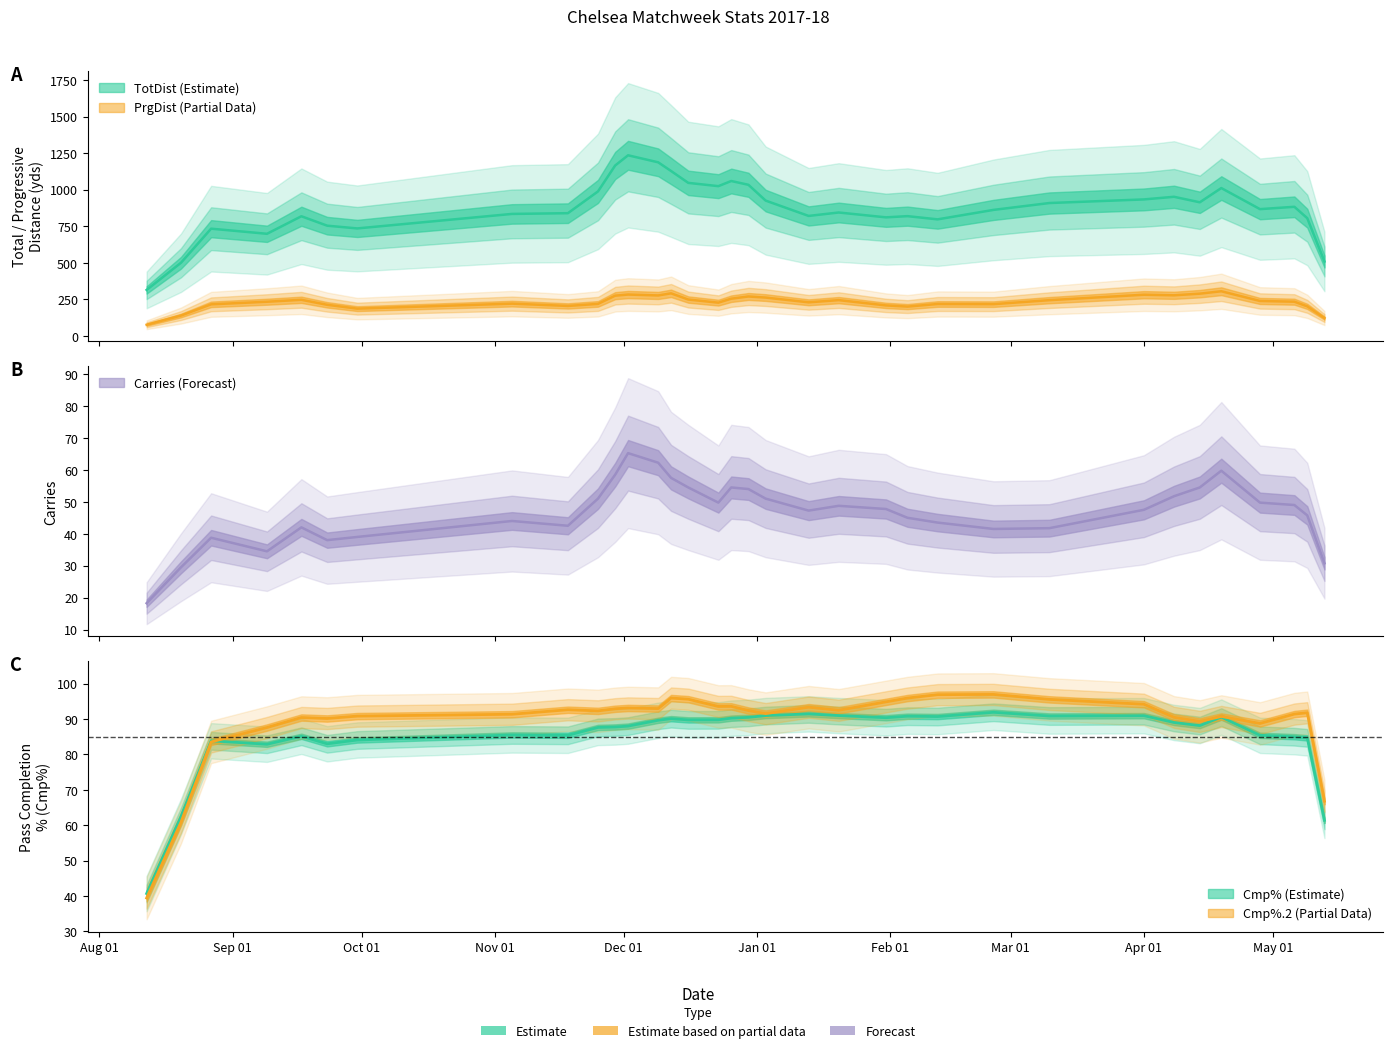

What is the minimum value shown in the chart?

19.0